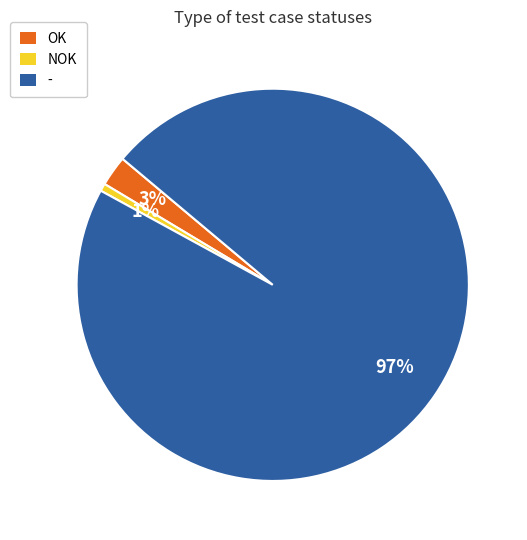

To the nearest percent, what is the difference between the OK and NOK slice percentages?

2%